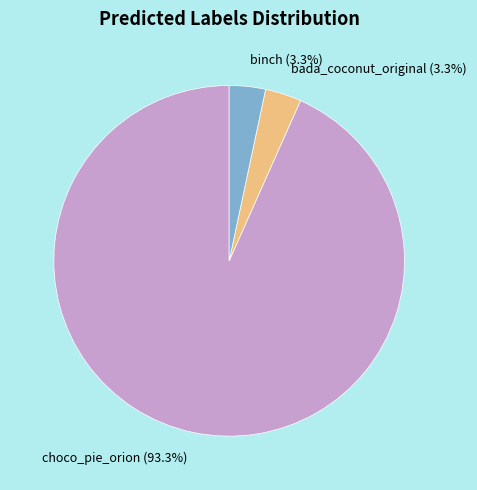

Is it true that binch is 3% of the pie?

True